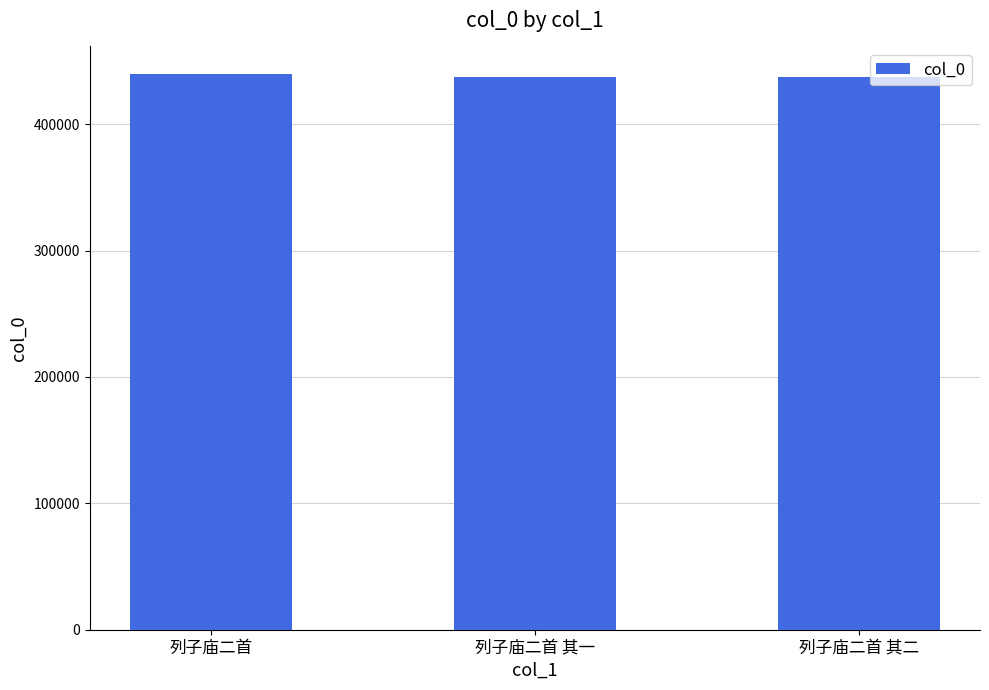

Are the bars grouped side by side (vs. stacked)?

No